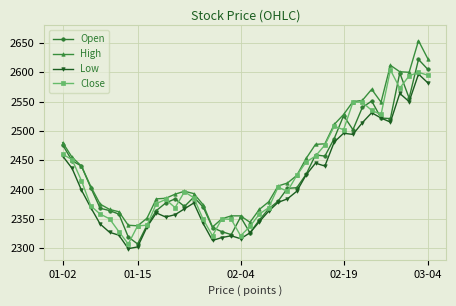

True or false: Low has more than 1 points higher than both neighbors.

True